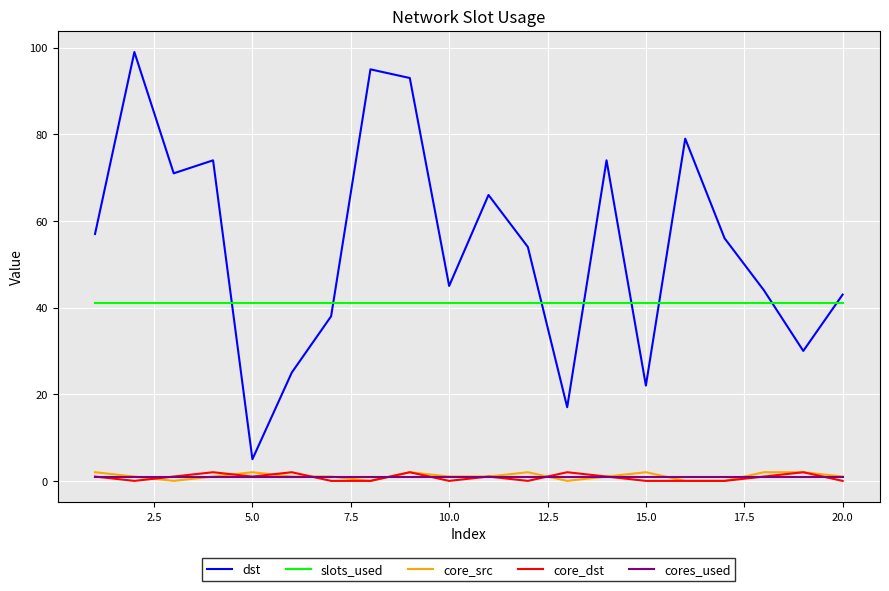

Which series has the largest total across all categories?

dst